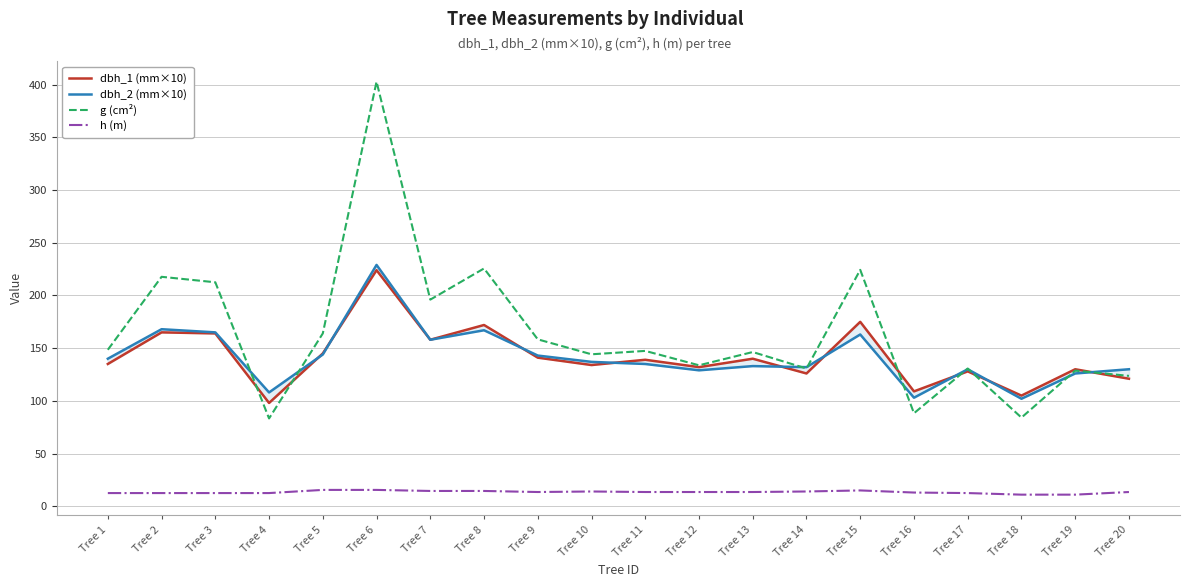

Reading left to right, what are all the values shown in this chart?

dbh_1 (mm×10): 135.0	165.0	164.0	98.0	145.0	224.0	158.0	172.0	141.0	134.0	139.0	132.0	140.0	126.0	175.0	109.0	128.0	105.0	130.0	121.0
dbh_2 (mm×10): 140.0	168.0	165.0	108.0	144.0	229.0	158.0	167.0	143.0	137.0	135.0	129.0	133.0	132.0	163.0	103.0	130.0	102.0	126.0	130.0
g (cm²): 148.5	217.7	212.5	83.3	164.0	402.9	196.1	225.7	158.4	144.2	147.4	133.8	146.3	130.7	224.3	88.2	130.7	84.1	128.7	123.7
h (m): 12.5	12.5	12.5	12.5	15.5	15.5	14.5	14.5	13.5	14.0	13.5	13.5	13.5	14.0	15.0	13.0	12.5	11.0	11.0	13.5